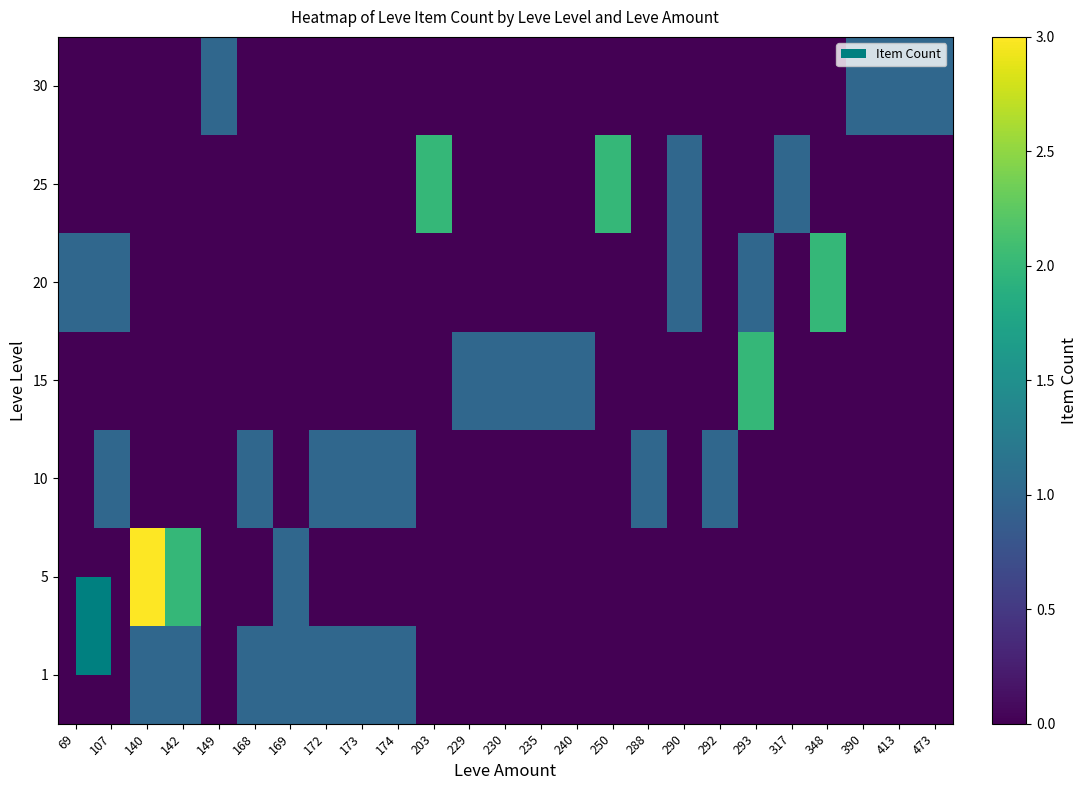

Reading left to right, extract all data points from this chart.

1: 69=0	107=0	140=1	142=1	149=0	168=1	169=1	172=1	173=1	174=1	203=0	229=0	230=0	235=0	240=0	250=0	288=0	290=0	292=0	293=0	317=0	348=0	390=0	413=0	473=0
5: 69=0	107=0	140=3	142=2	149=0	168=0	169=1	172=0	173=0	174=0	203=0	229=0	230=0	235=0	240=0	250=0	288=0	290=0	292=0	293=0	317=0	348=0	390=0	413=0	473=0
10: 69=0	107=1	140=0	142=0	149=0	168=1	169=0	172=1	173=1	174=1	203=0	229=0	230=0	235=0	240=0	250=0	288=1	290=0	292=1	293=0	317=0	348=0	390=0	413=0	473=0
15: 69=0	107=0	140=0	142=0	149=0	168=0	169=0	172=0	173=0	174=0	203=0	229=1	230=1	235=1	240=1	250=0	288=0	290=0	292=0	293=2	317=0	348=0	390=0	413=0	473=0
20: 69=1	107=1	140=0	142=0	149=0	168=0	169=0	172=0	173=0	174=0	203=0	229=0	230=0	235=0	240=0	250=0	288=0	290=1	292=0	293=1	317=0	348=2	390=0	413=0	473=0
25: 69=0	107=0	140=0	142=0	149=0	168=0	169=0	172=0	173=0	174=0	203=2	229=0	230=0	235=0	240=0	250=2	288=0	290=1	292=0	293=0	317=1	348=0	390=0	413=0	473=0
30: 69=0	107=0	140=0	142=0	149=1	168=0	169=0	172=0	173=0	174=0	203=0	229=0	230=0	235=0	240=0	250=0	288=0	290=0	292=0	293=0	317=0	348=0	390=1	413=1	473=1